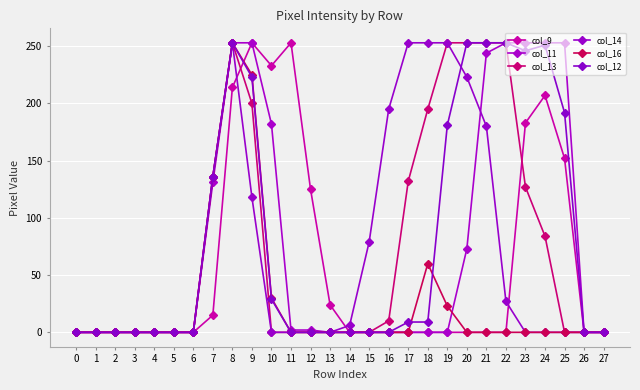

How many data points in col_9 are above 0?

10